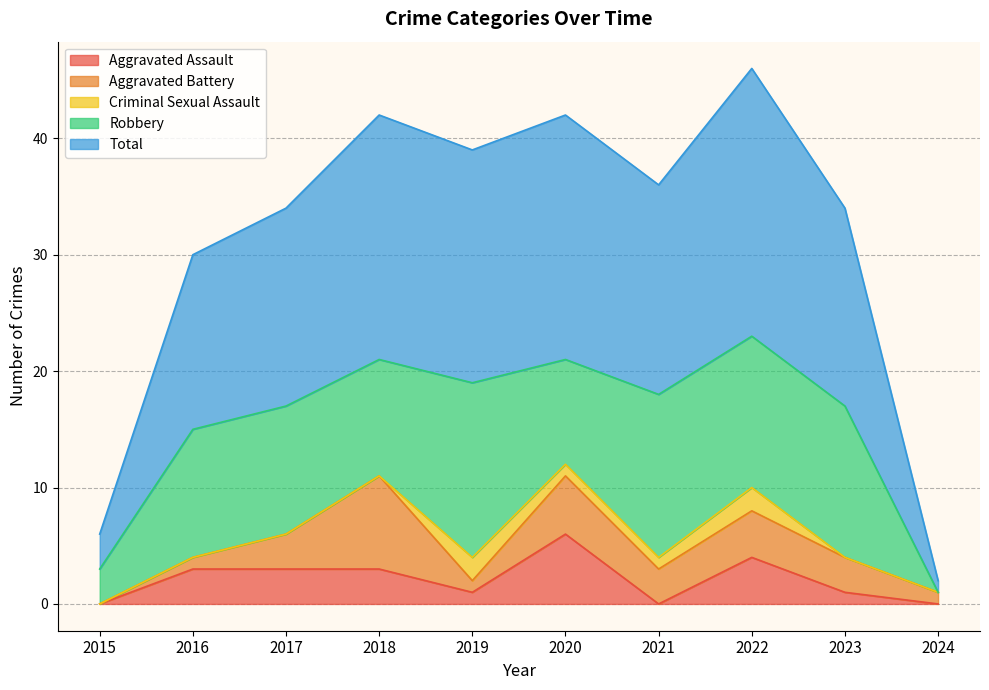

The value of Aggravated Assault at 2019 is 1. True or false?

False